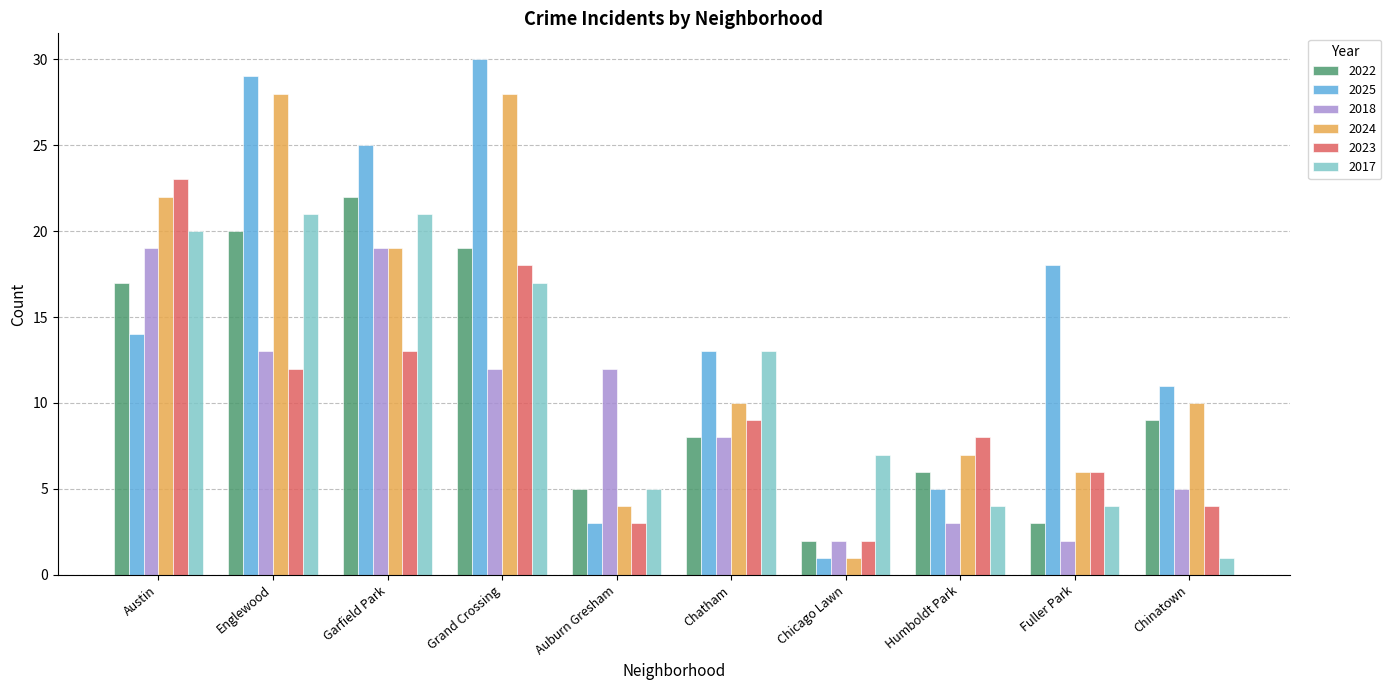

Which series has the largest range (max minus min)?

2025